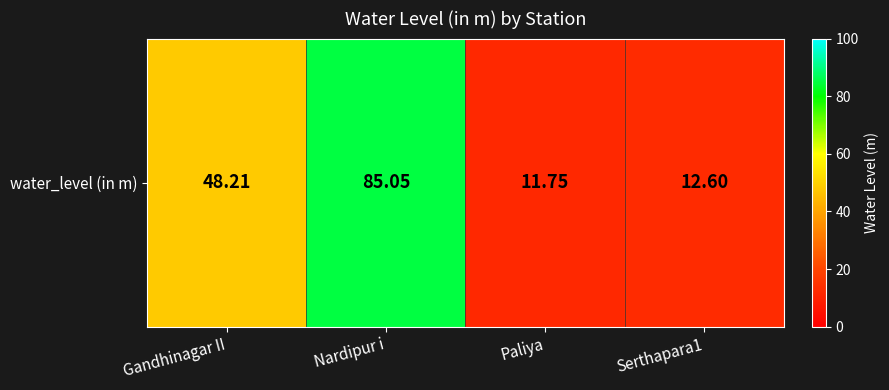

Rank the categories by value from highest to lowest.

Nardipur i, Gandhinagar II, Serthapara1, Paliya